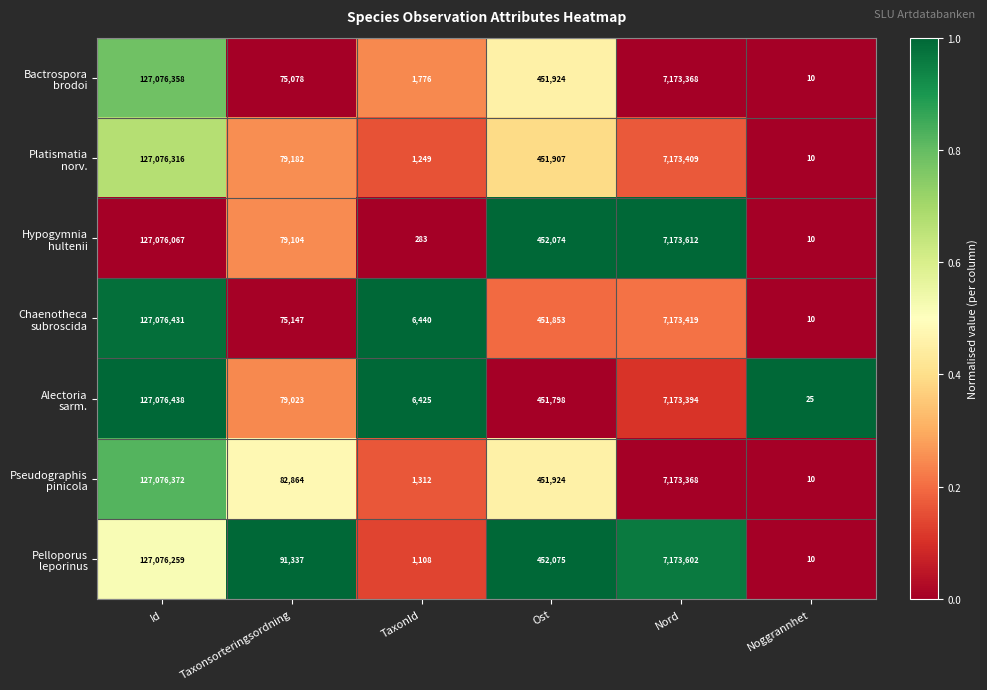

What is the difference between the highest and lowest values at Ost?

277